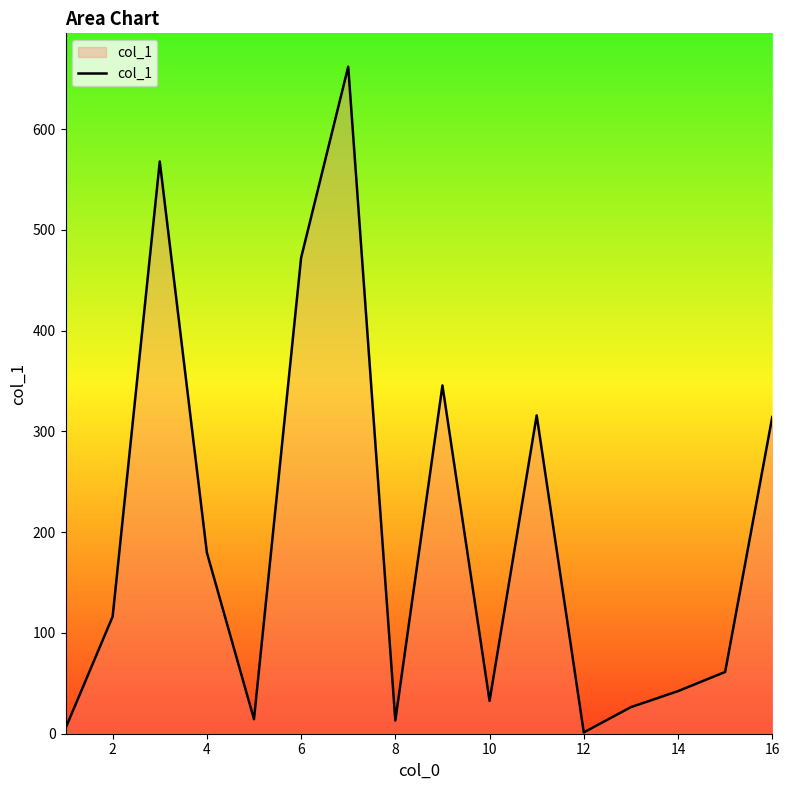

What is the greatest value displayed?

662.1